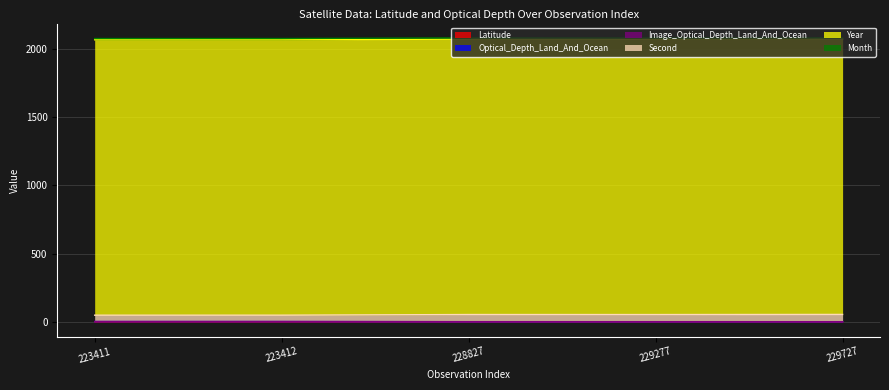

Is it true that Image_Optical_Depth_Land_And_Ocean equals 1.2 at 223411?

False